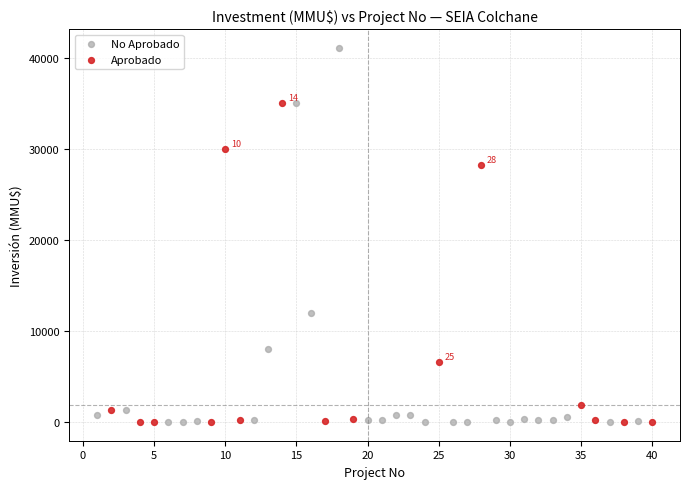

Which series has the widest spread of Y values?

No Aprobado